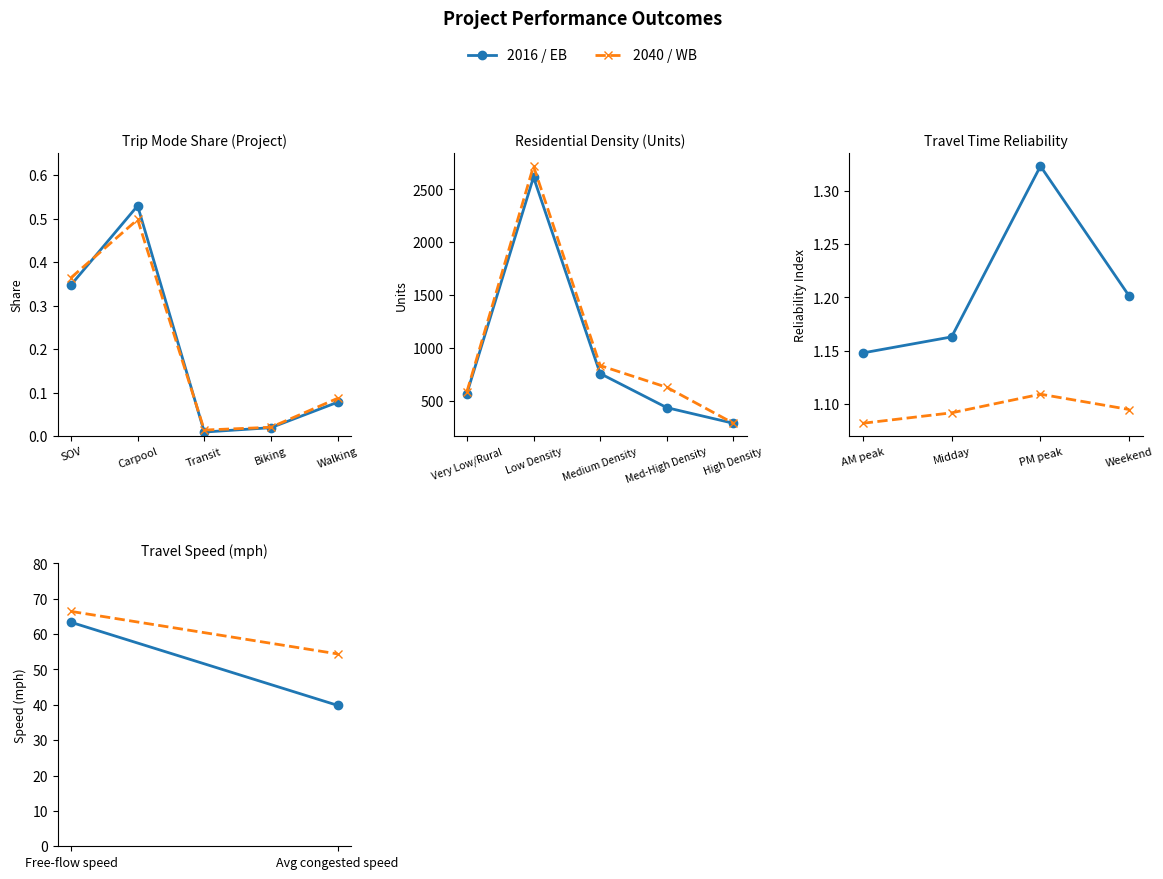

What is the difference between the maximum and second lowest values in the projval_2040 series?

0.5